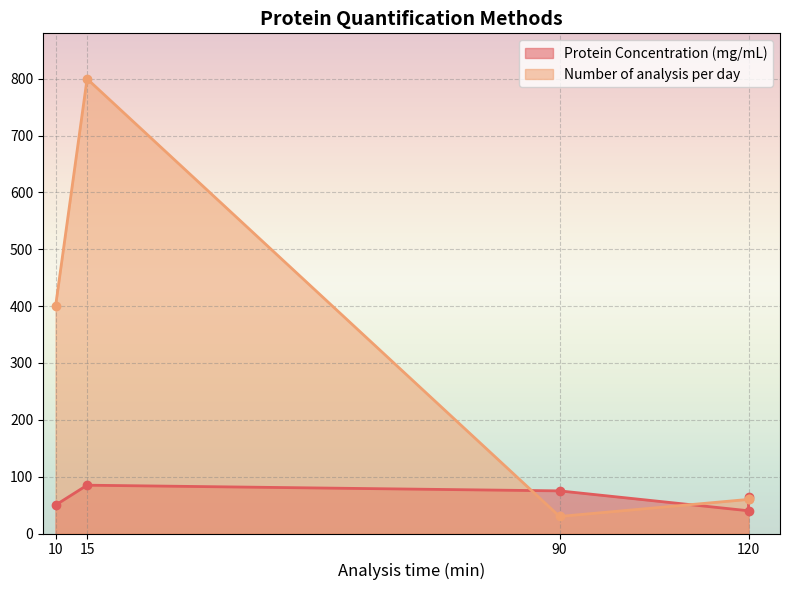

True or false: Protein Concentration (mg/mL) has a value of 40 at 120.

True